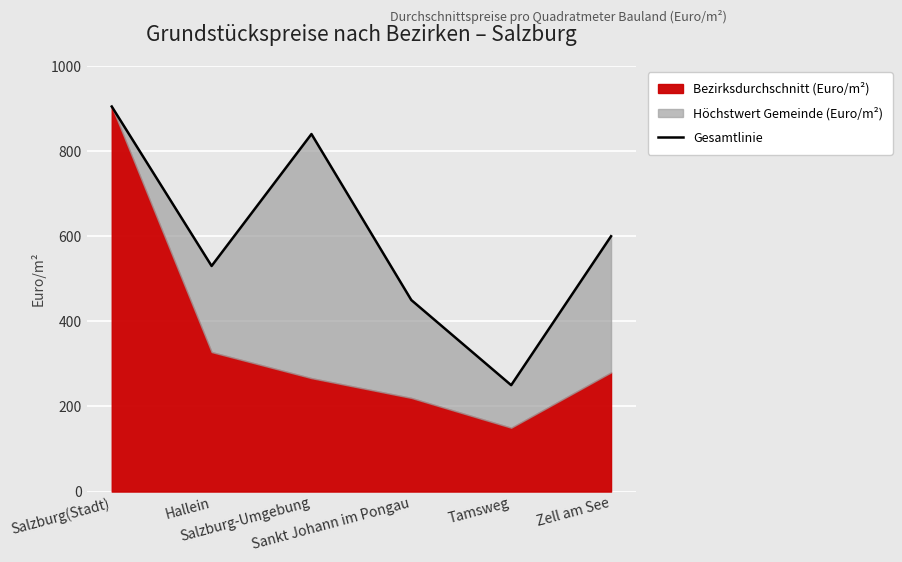

What is the smallest value displayed?

250.0